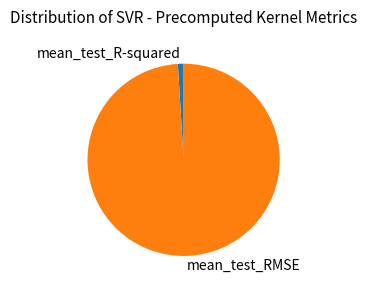

Rank the categories by value from lowest to highest.

mean_test_R-squared, mean_test_RMSE